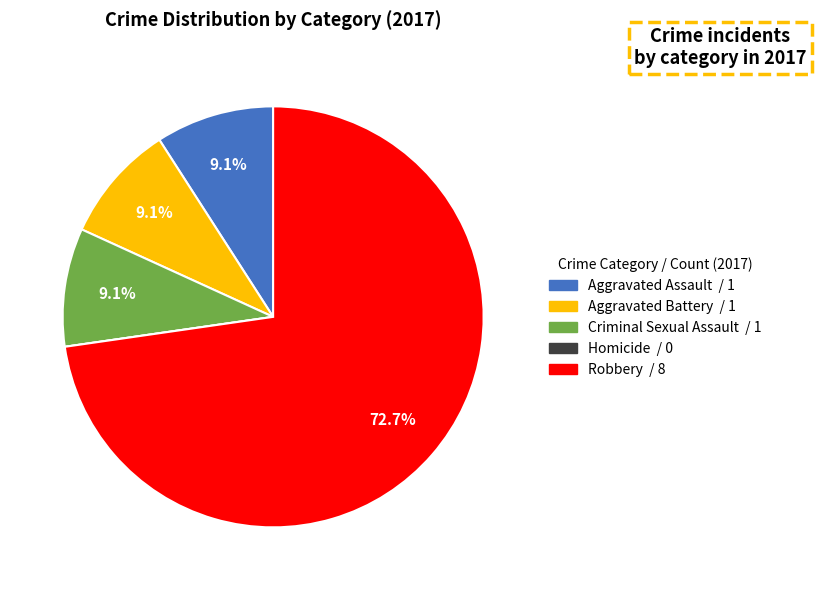

Between Robbery and Aggravated Assault, which is larger?

Robbery